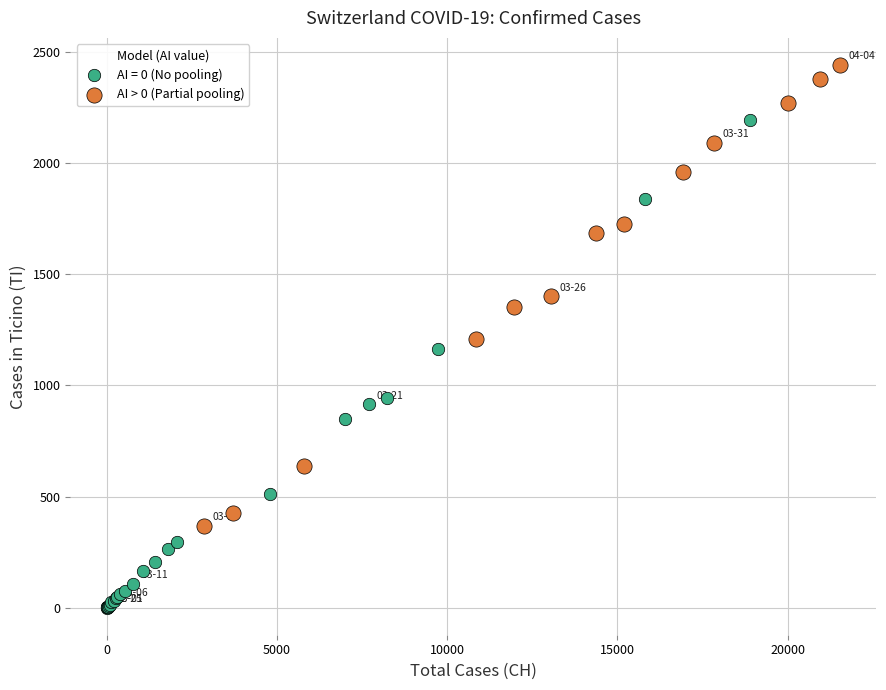

Which series reaches the minimum Y coordinate?

AI = 0 (No pooling)